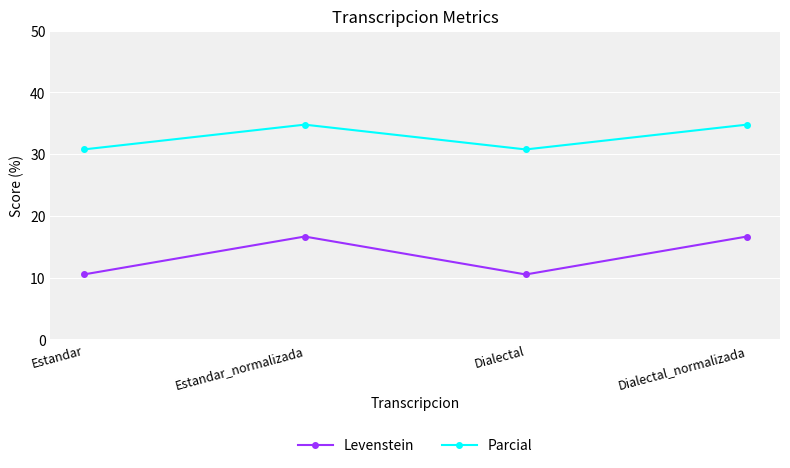

Is it true that Parcial equals 30.8 at Estandar?

True